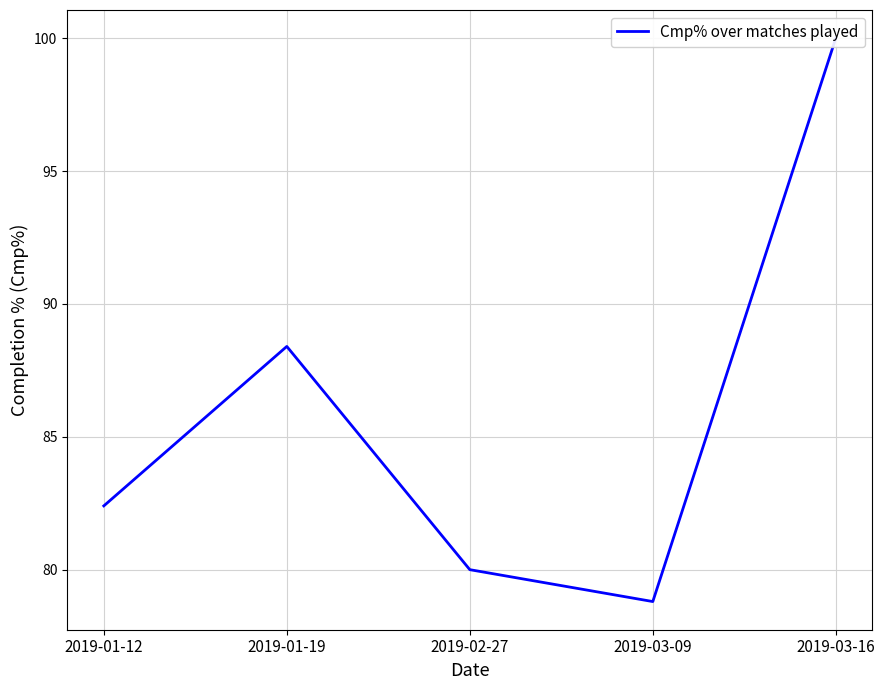

What is the label of the 1st point from the right?

2019-03-16